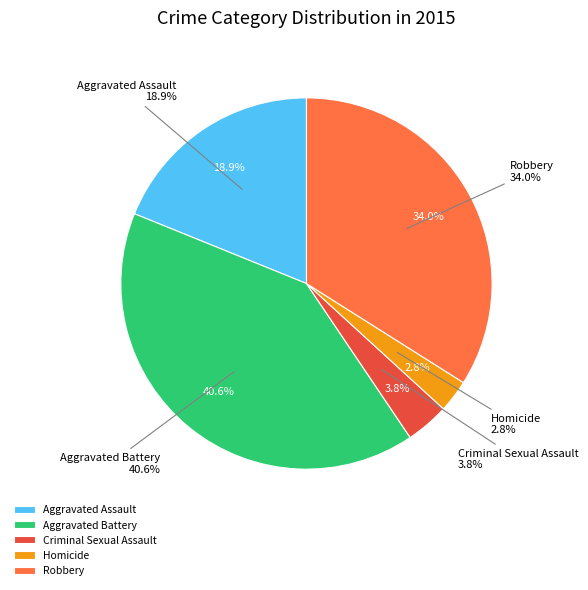

To the nearest percent, what is the difference between the Aggravated Assault and Homicide slice percentages?

16%